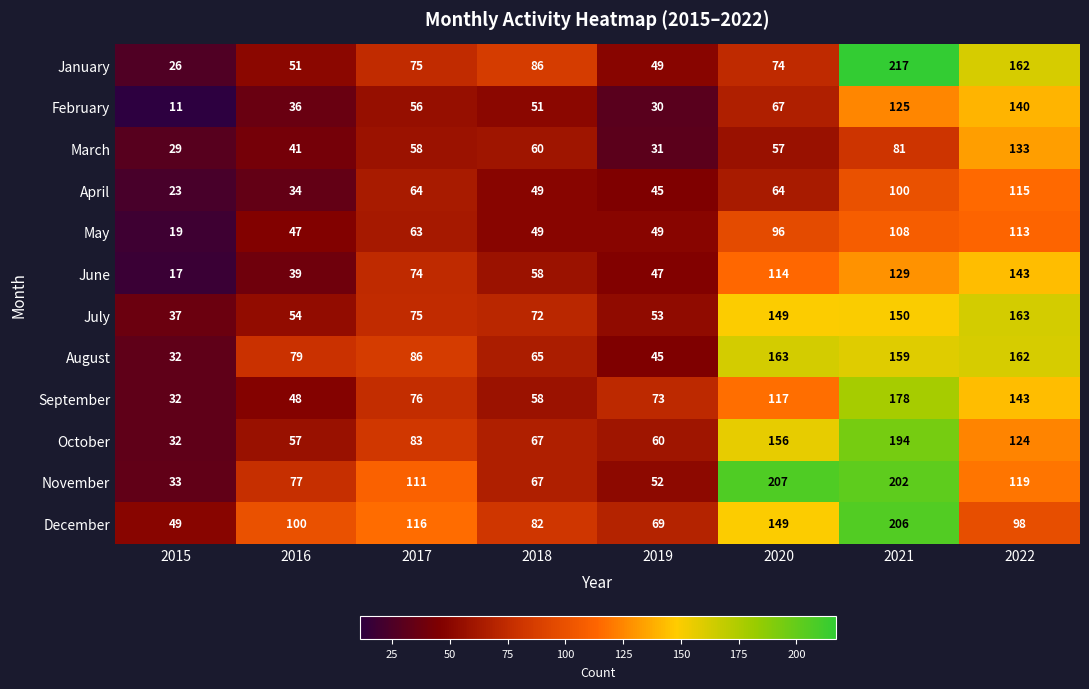

Which series changed the most between 2016 and 2022?

January